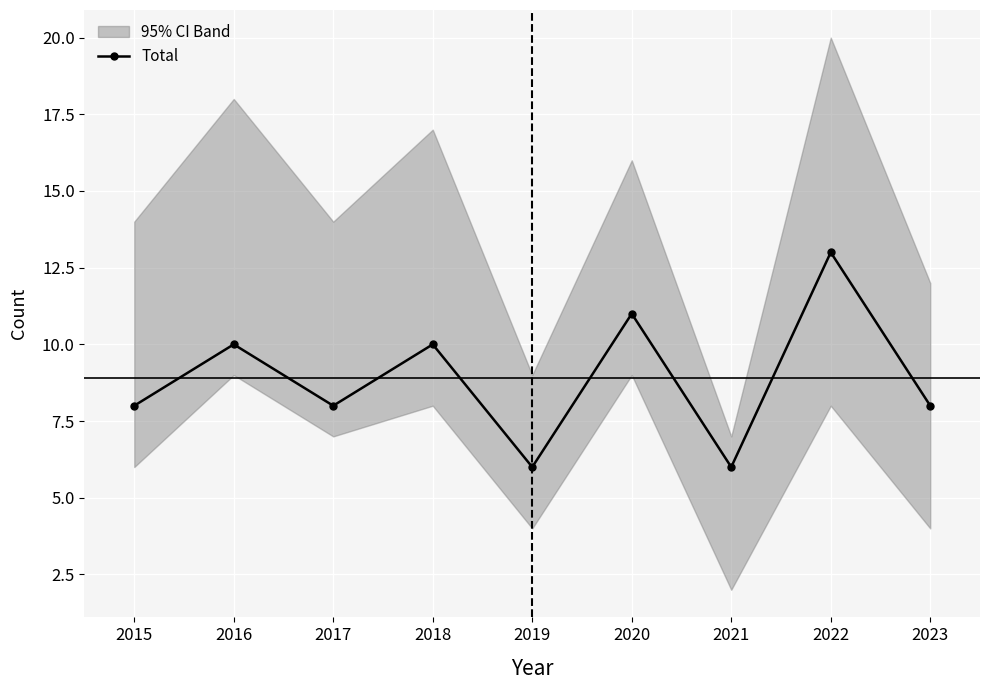

The value at 2021 is 9. True or false?

False